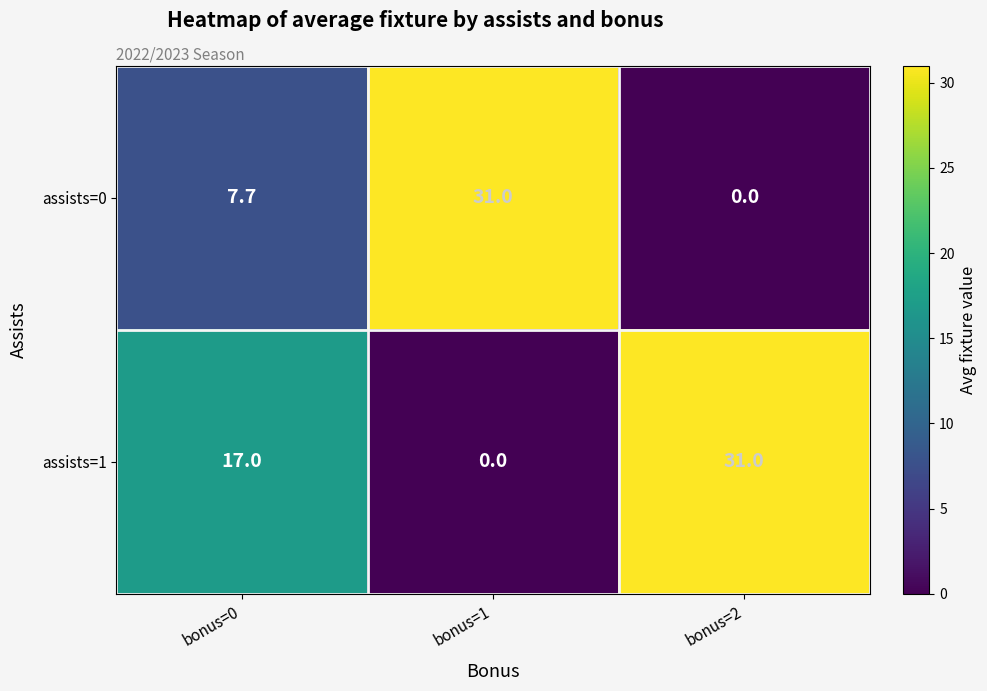

Reading left to right, list all the values displayed in this chart.

assists=0: 7.7	31.0	0.0
assists=1: 17.0	0.0	31.0